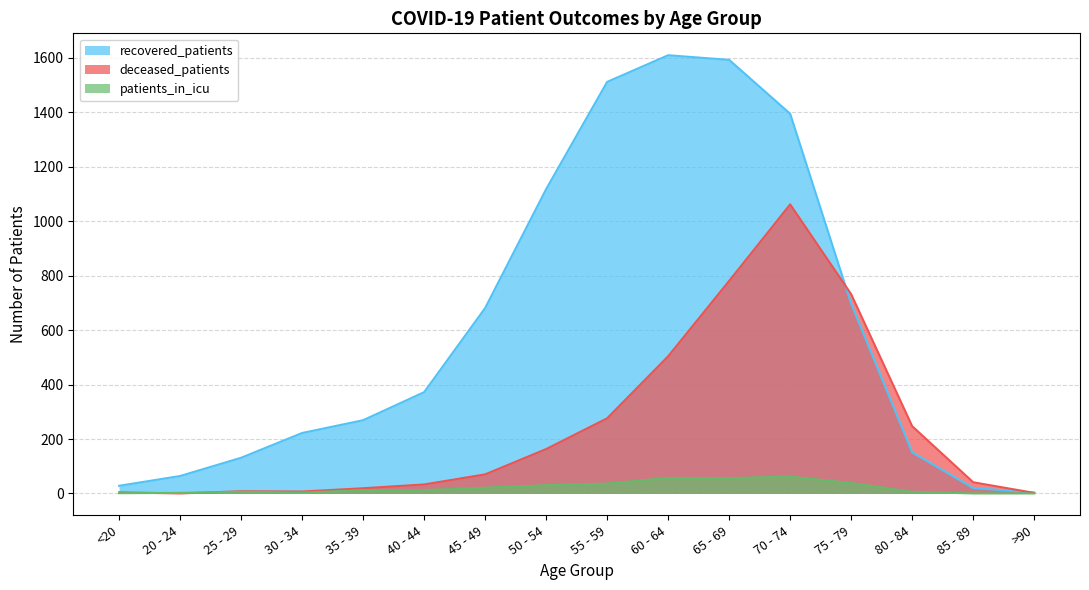

Does the chart display data point markers on the line(s)?

No